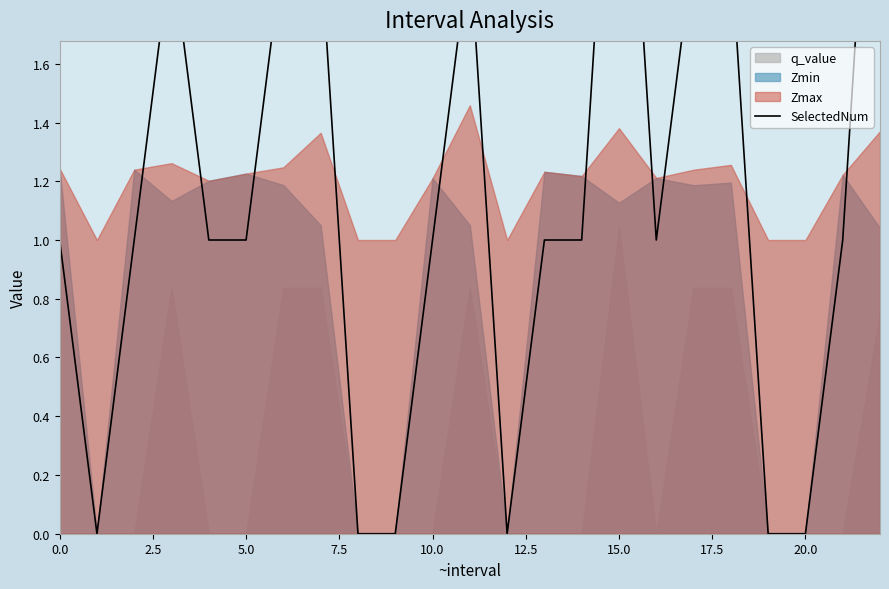

Between 17 and 20.0, which is larger?

17